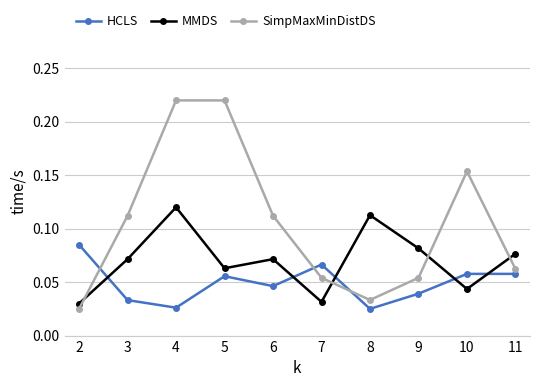

In SimpMaxMinDistDS, how many points are lower than both neighbors (excluding endpoints)?

1